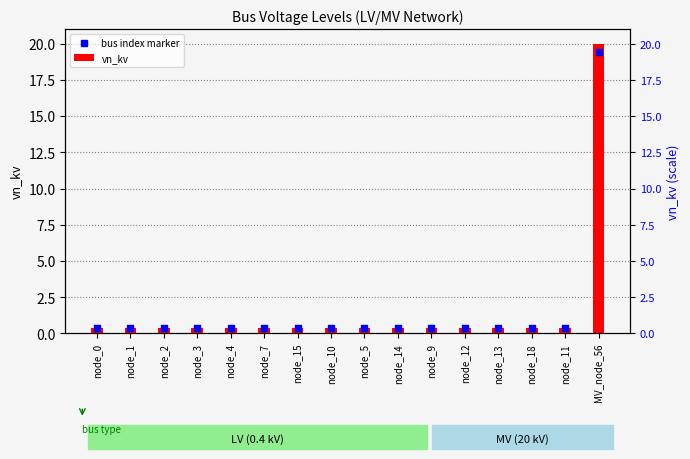

Which series has the largest Y range (max minus min)?

vn_kv